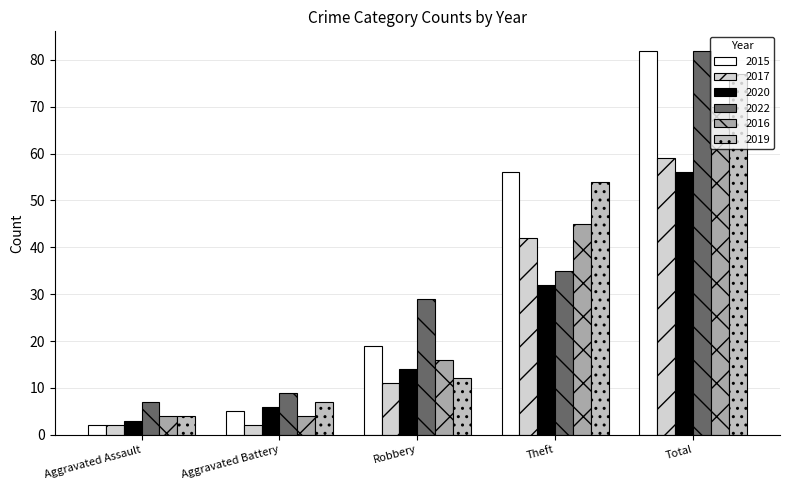

Reading right to left, extract all data points from this chart.

2015: Total=82	Theft=56	Robbery=19	Aggravated Battery=5	Aggravated Assault=2
2017: Total=59	Theft=42	Robbery=11	Aggravated Battery=2	Aggravated Assault=2
2020: Total=56	Theft=32	Robbery=14	Aggravated Battery=6	Aggravated Assault=3
2022: Total=82	Theft=35	Robbery=29	Aggravated Battery=9	Aggravated Assault=7
2016: Total=70	Theft=45	Robbery=16	Aggravated Battery=4	Aggravated Assault=4
2019: Total=77	Theft=54	Robbery=12	Aggravated Battery=7	Aggravated Assault=4